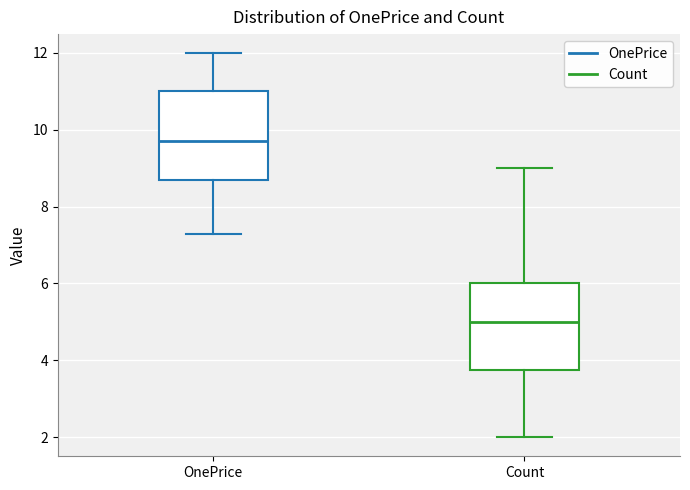

Reading left to right, transcribe this box plot: for each box, give where its median line is, the range the box spans, and where its two whiskers end, as read against the y-axis. The values are not printed on the chart, so give them approximately, as read against the axis.

OnePrice: median 9.8, box 8.8 to 11.0, whiskers 7.2 to 12.0
Count: median 5.0, box 3.8 to 6.0, whiskers 2.0 to 9.0